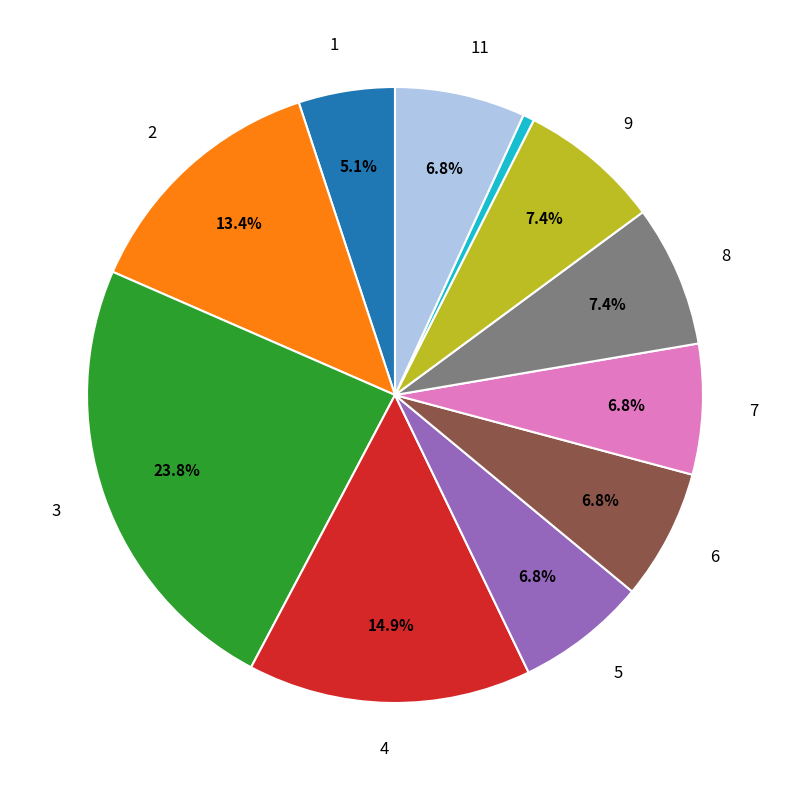

Is there any slice that represents more than half of the pie?

No